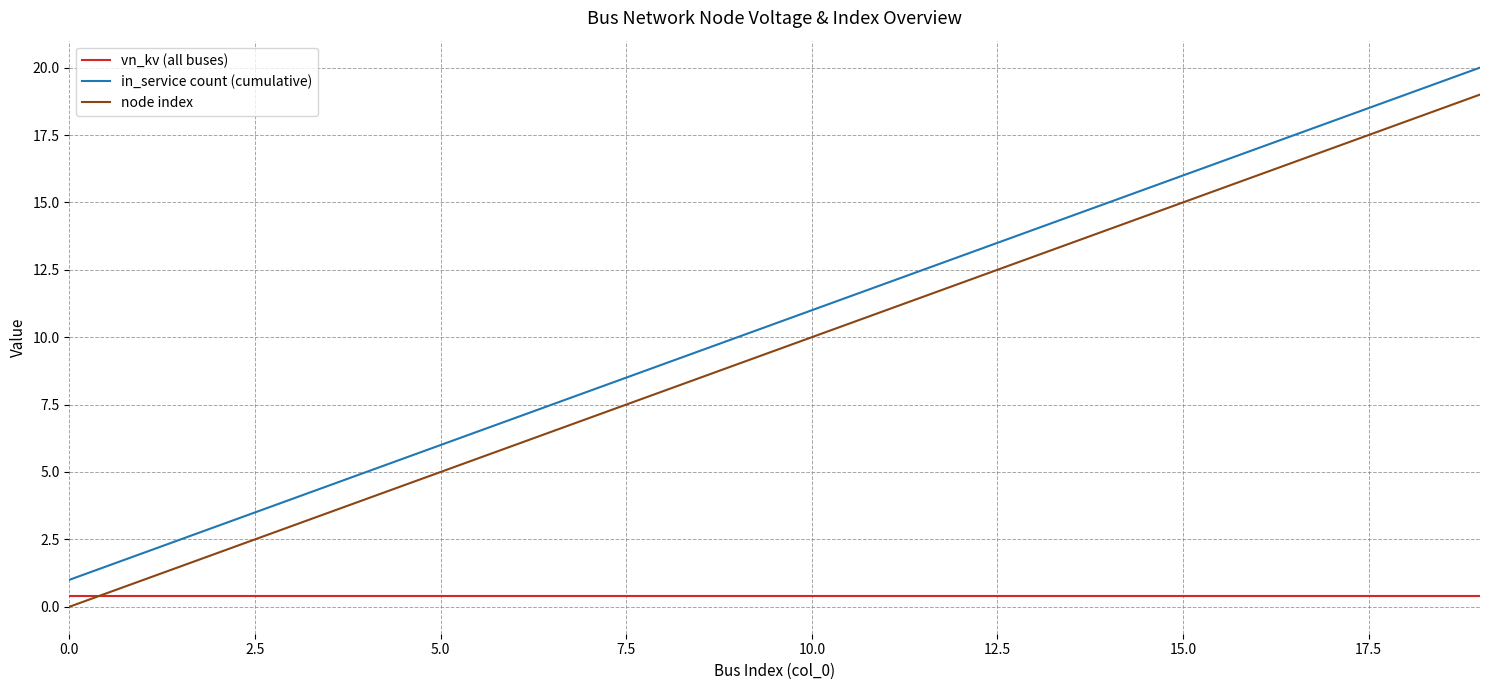

How many series are shown in this chart?

3